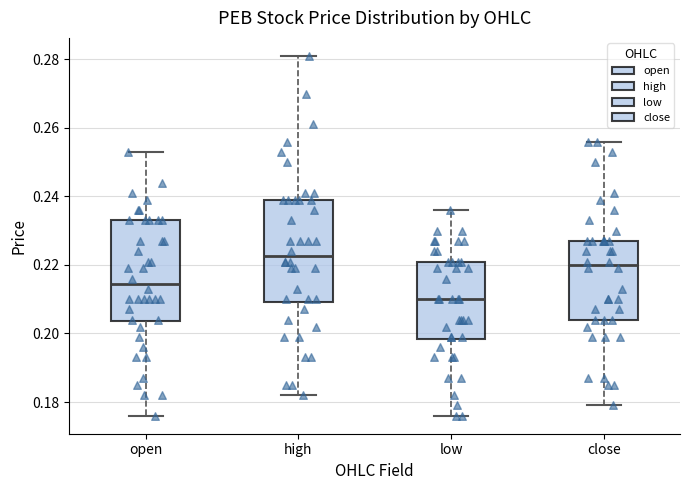

Which box's median line is the highest?

high